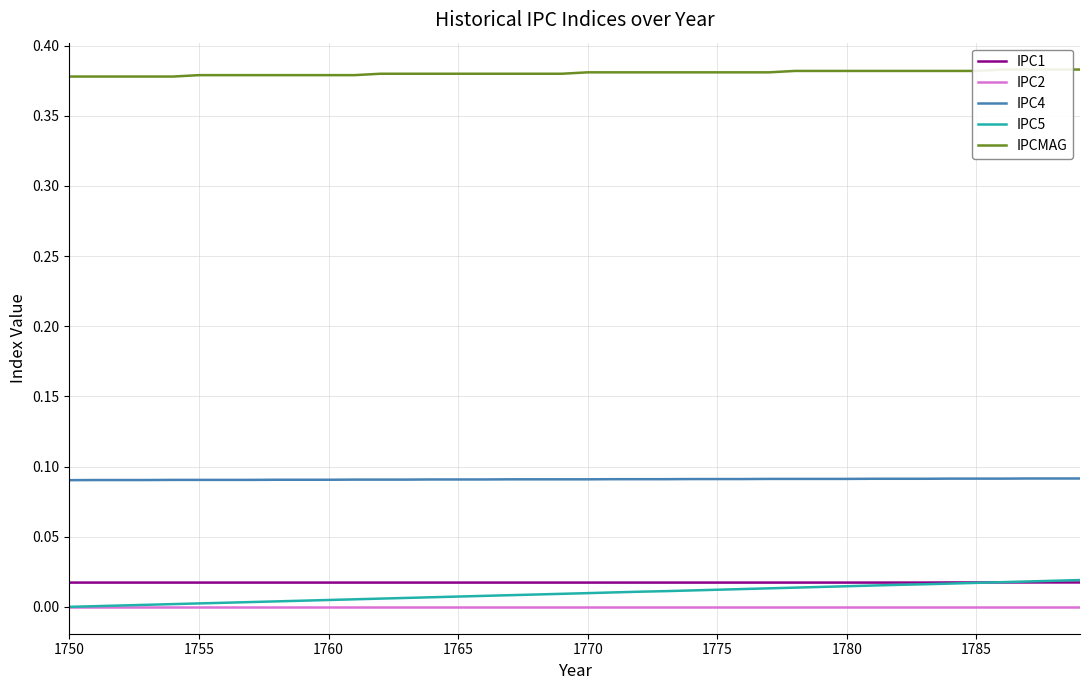

True or false: IPCMAG has more than 1 points higher than both neighbors.

False